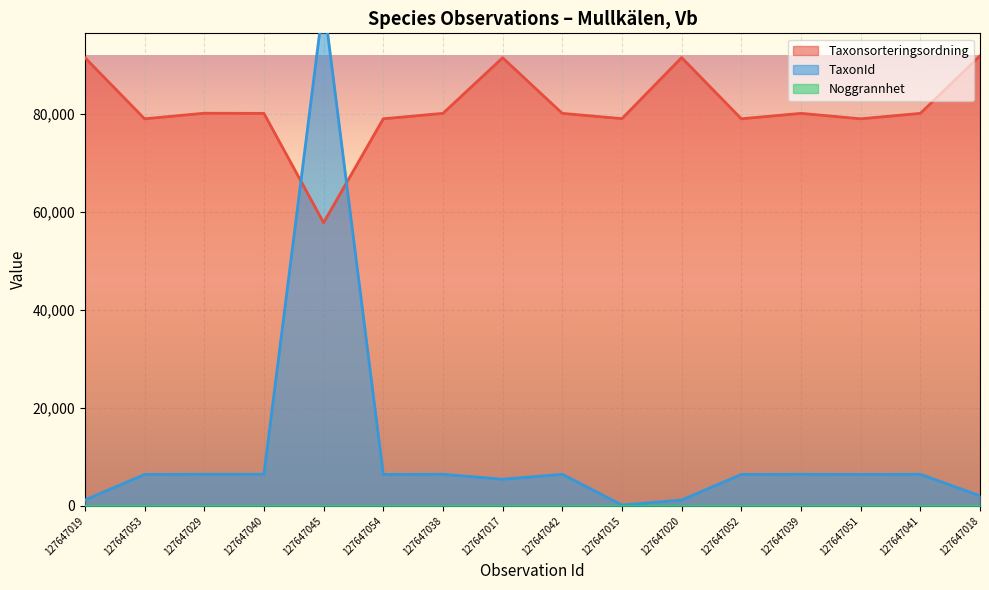

True or false: TaxonId and Taxonsorteringsordning intersect in this chart.

True